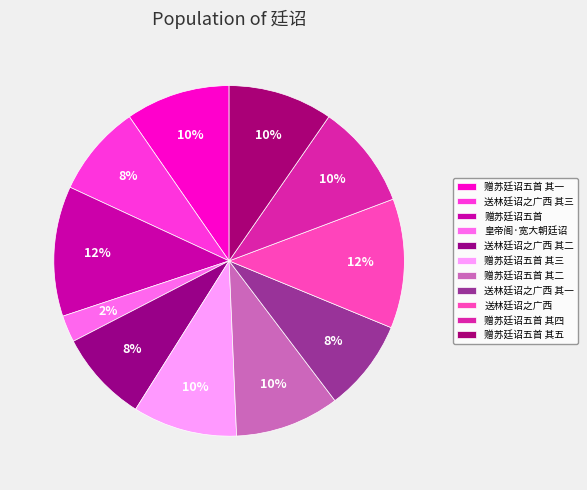

To the nearest percent, what portion does 赠苏廷诏五首 represent?

12%